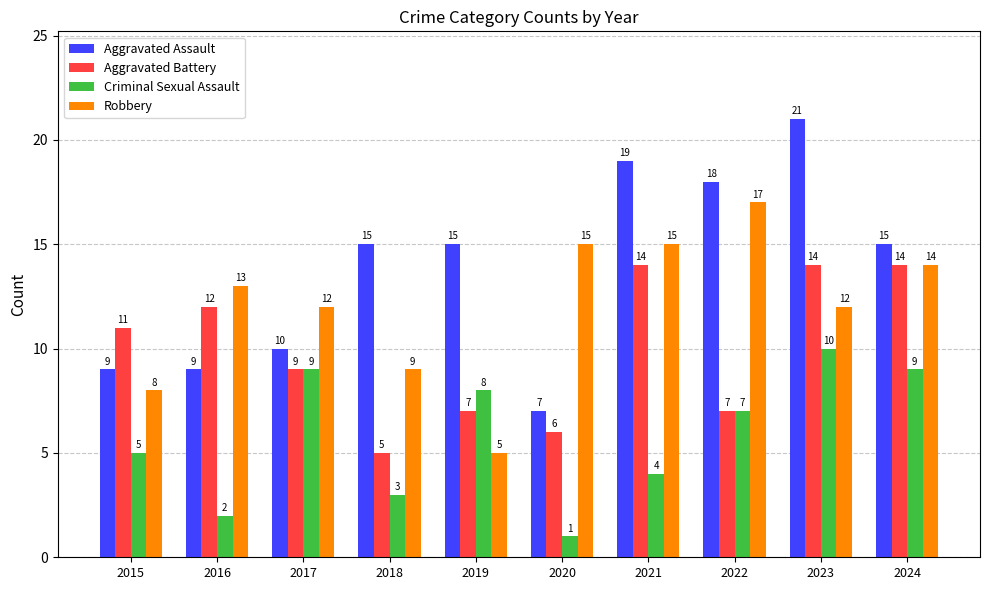

At which category does the chart reach its minimum across all series?

2020